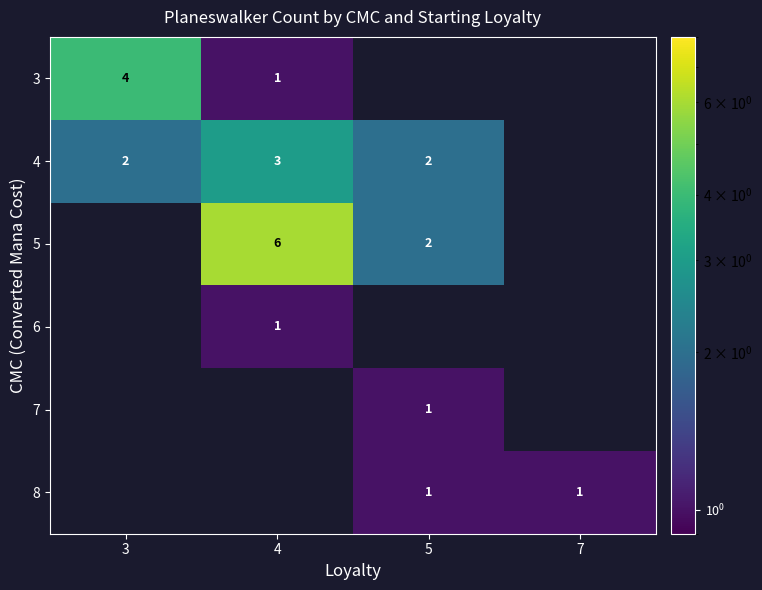

What is the smallest value displayed?

1.0